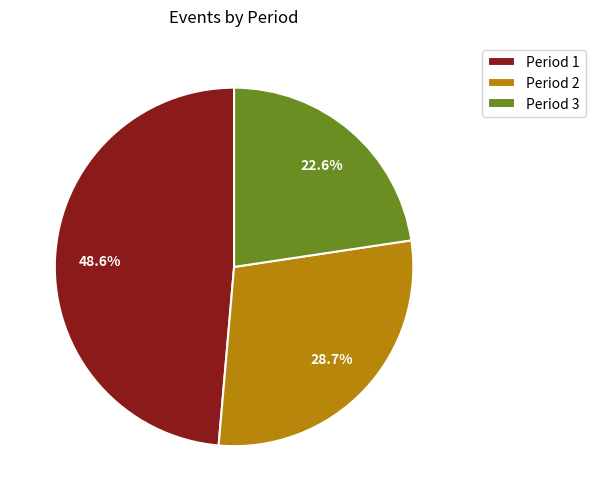

Which has a higher value, Period 2 or Period 3?

Period 2